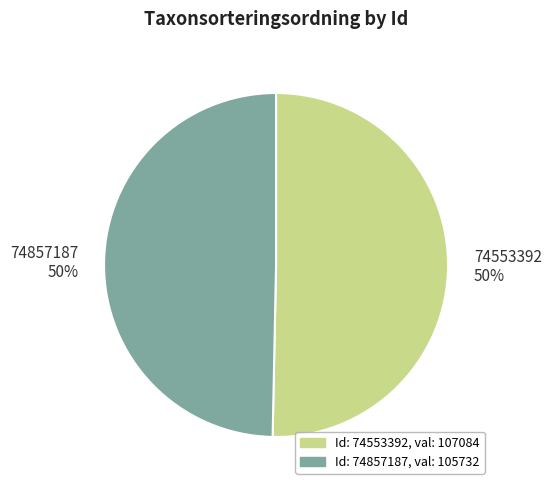

To the nearest percent, what portion does 74857187 represent?

50%